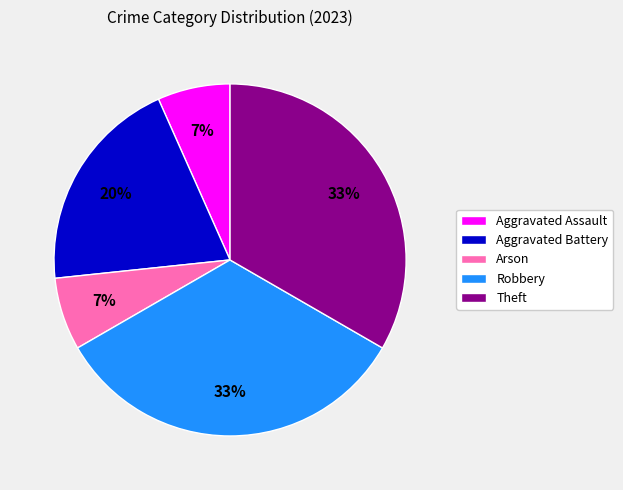

Does Aggravated Battery account for over 50% of the chart?

No